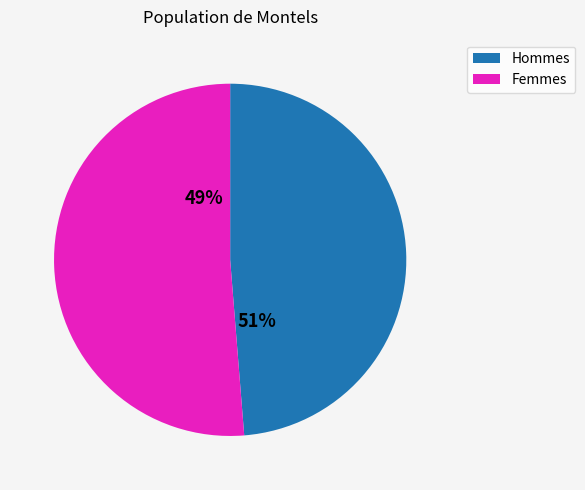

Does 1.0 represent more than half of the total?

No